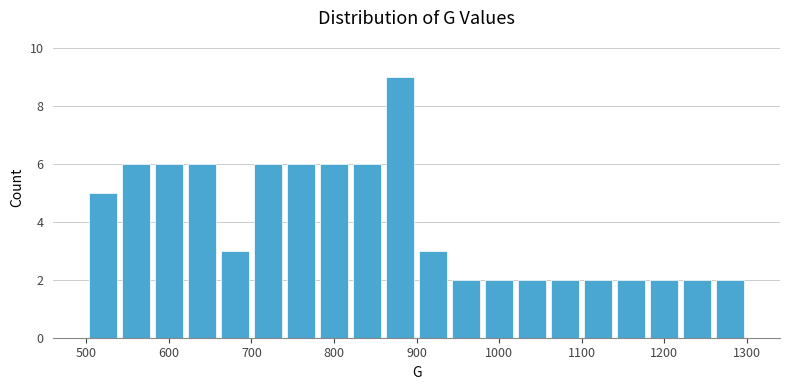

Read against the x-axis, roughly where is the centre of the tallest bar?

880